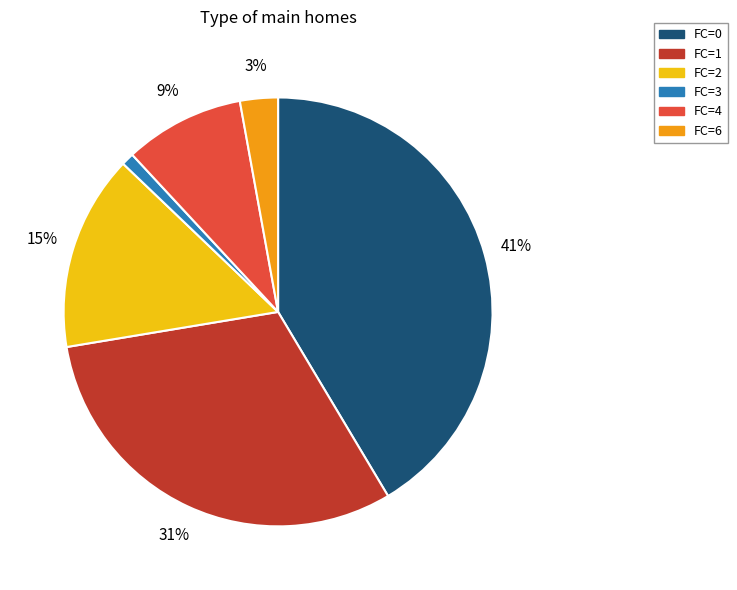

Is there a majority slice in this chart?

No